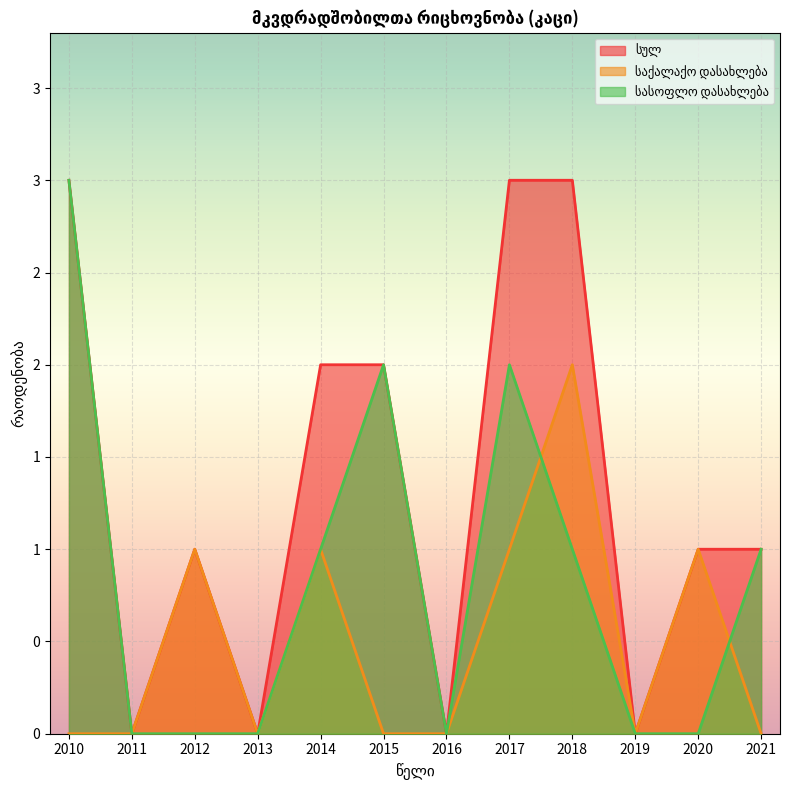

What is the average value of the სულ series?

1